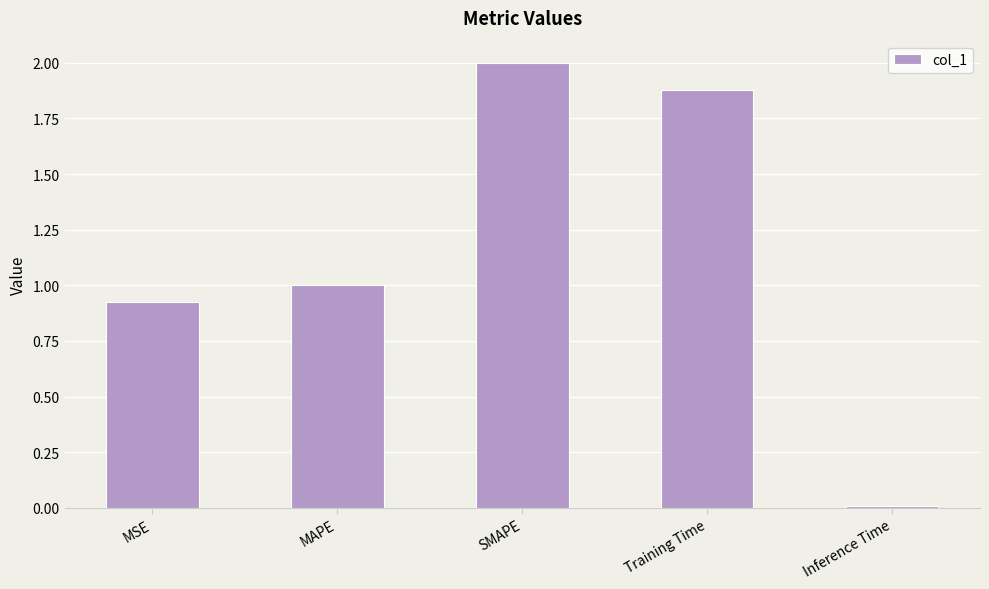

What is the average value?

1.2